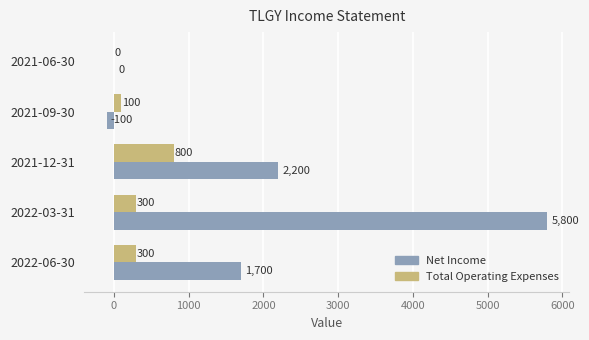

The Total Operating Expenses series shows 800 at 2021-12-31. True or false?

True